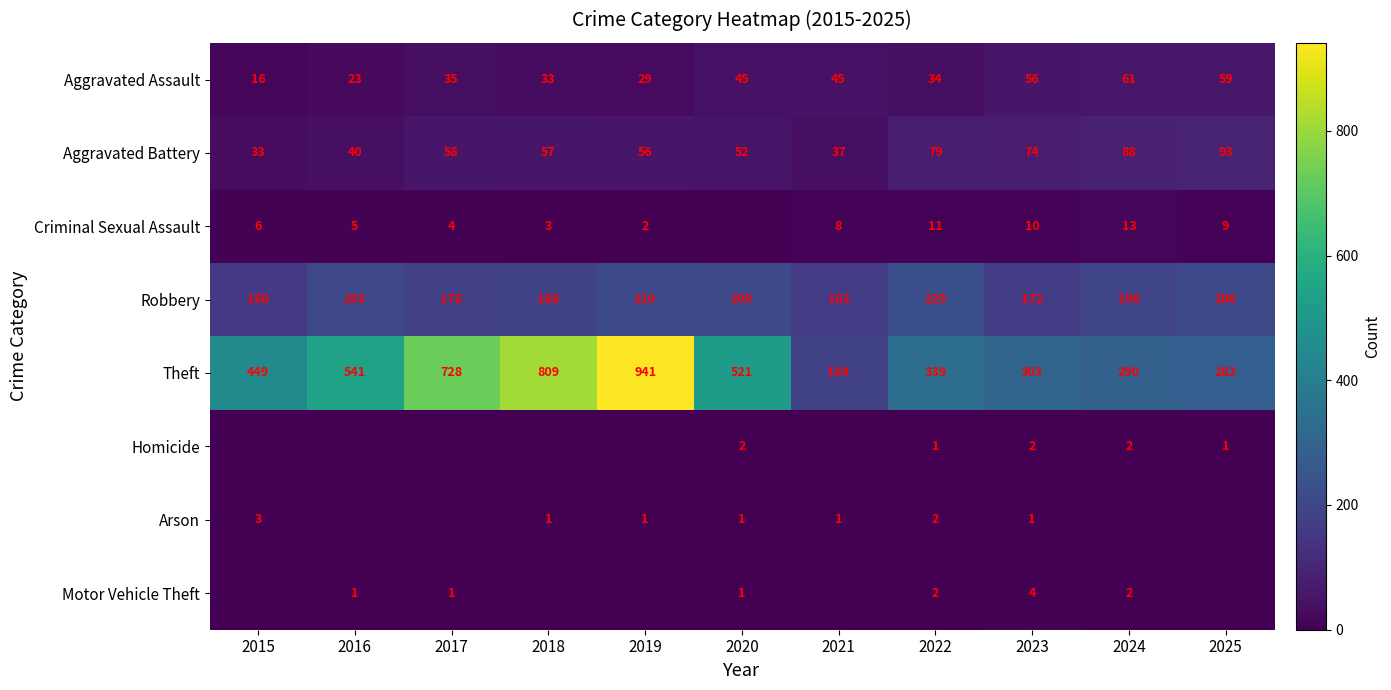

Count the number of data series in this chart.

8